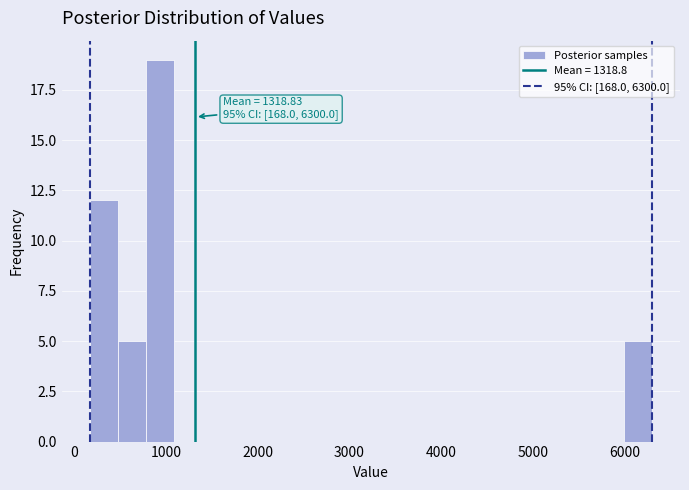

Around what value on the x-axis is the tallest bar? Give the approximate position of its centre, as read against the axis.

900